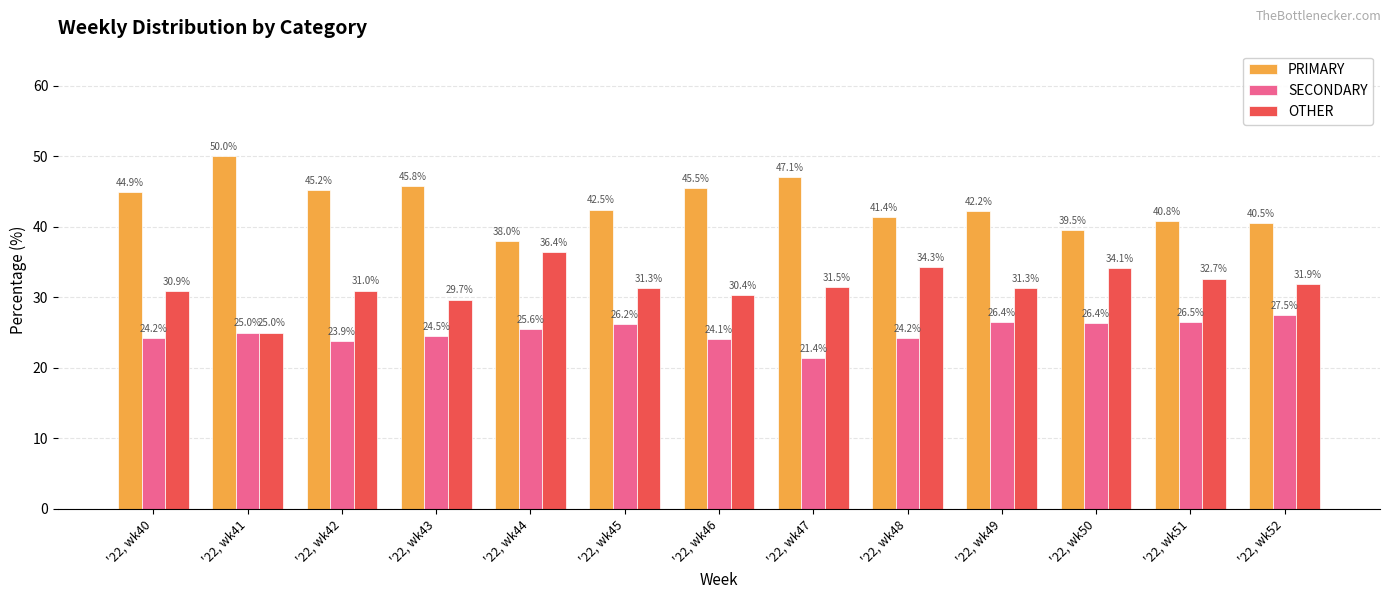

At how many categories does at least one series exceed 31?

13